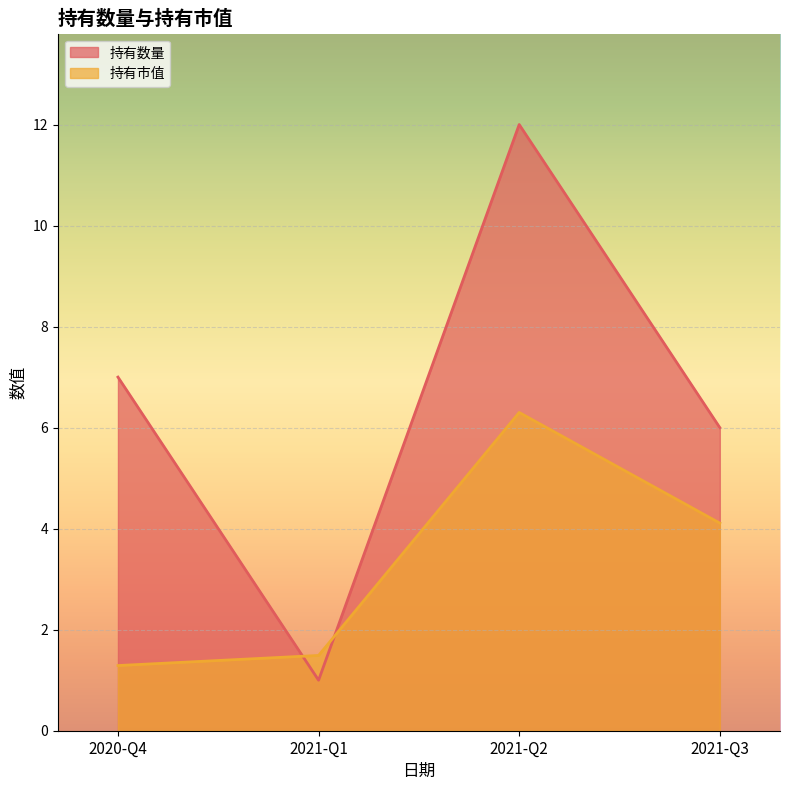

Rank the series at 2020-Q4 from lowest to highest value.

持有市值, 持有数量